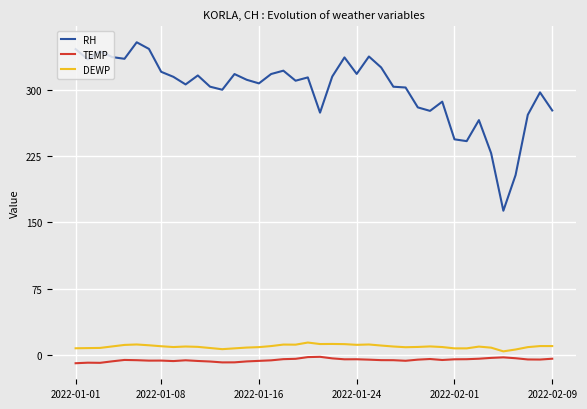

List the series in order of their peak value, lowest first.

TEMP, DEWP, RH